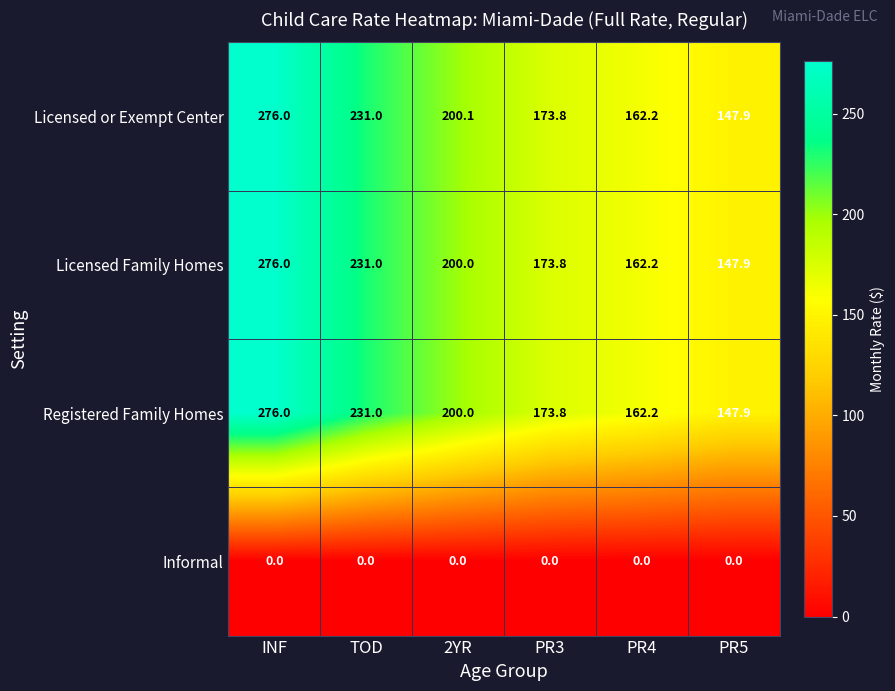

At how many categories does at least one series exceed 62?

6